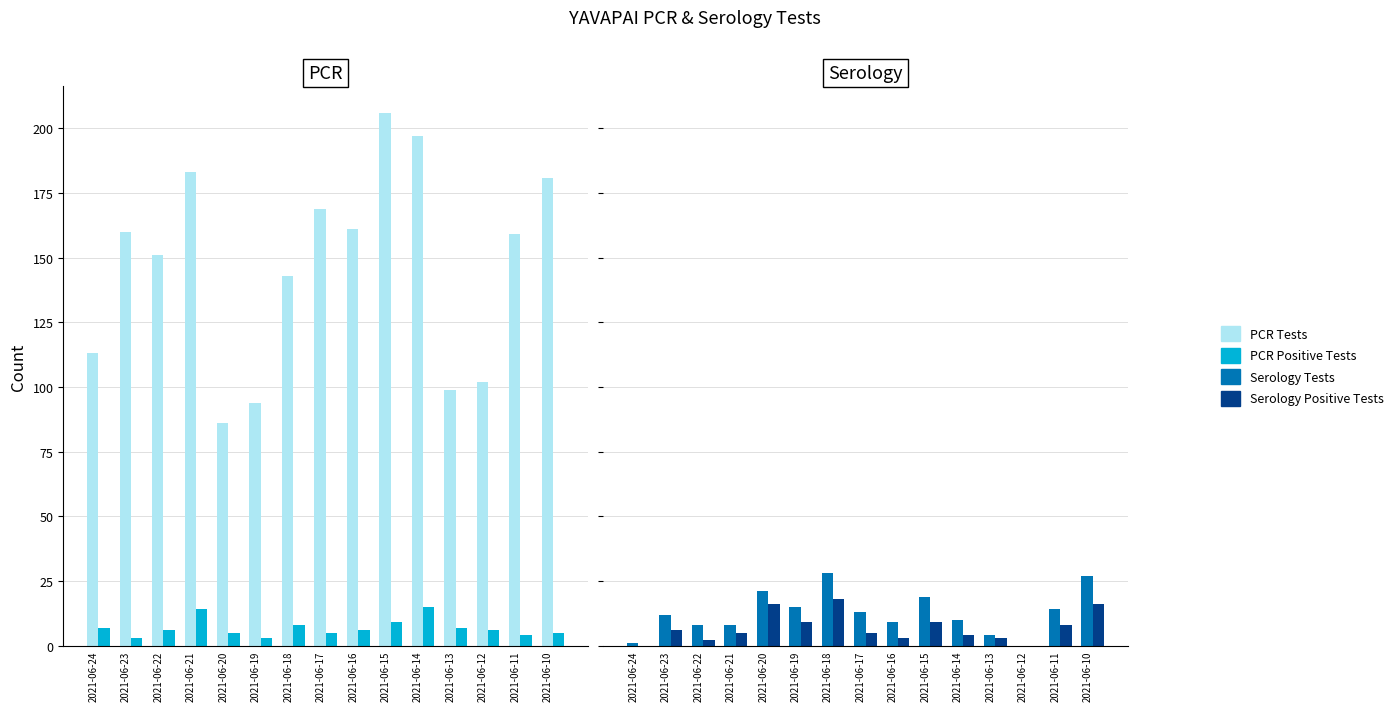

The value of PCR Tests at 2021-06-20 is 113. True or false?

False